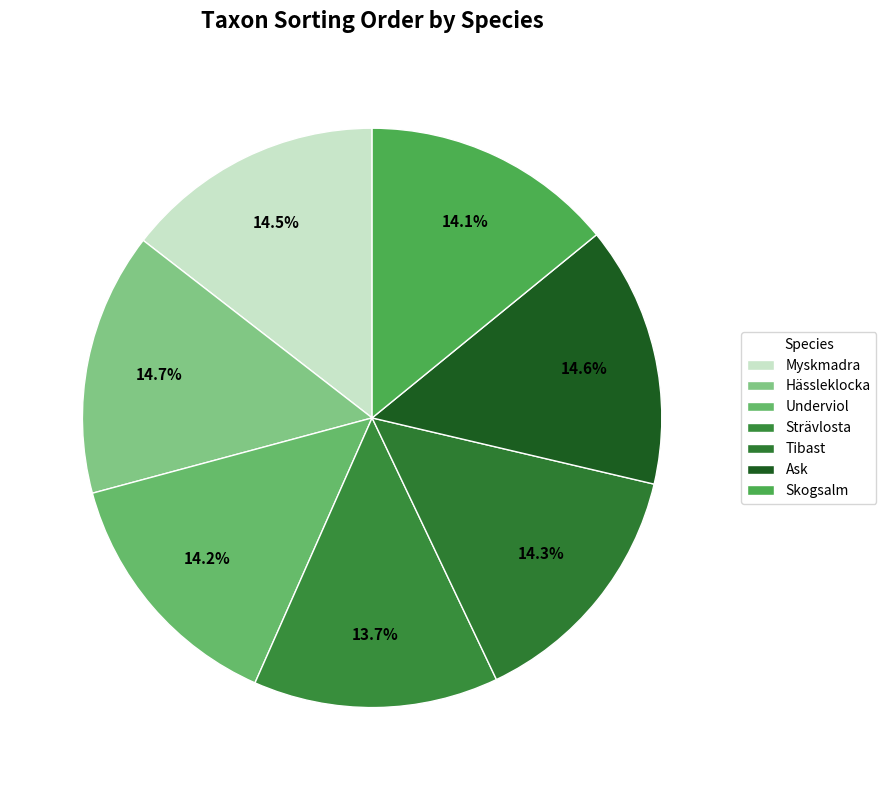

What is the smallest slice in the pie chart?

Strävlosta